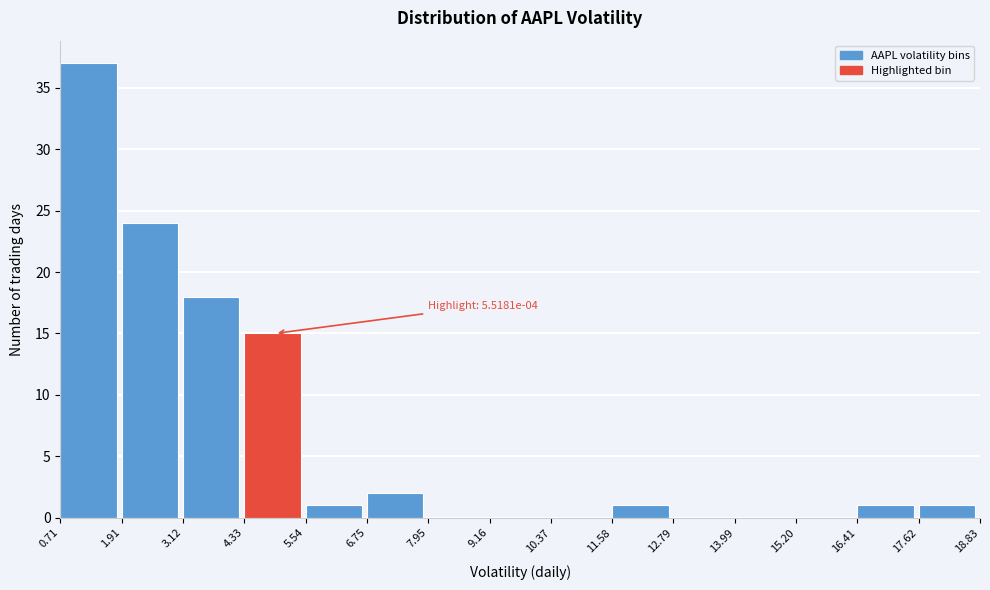

Reading left to right, transcribe all the data shown in this chart.

0.71=37	1.91=24	3.12=18	4.33=15	5.54=1	6.75=2	7.95=0	9.16=0	10.37=0	11.58=1	12.79=0	13.99=0	15.20=0	16.41=1	17.62=1